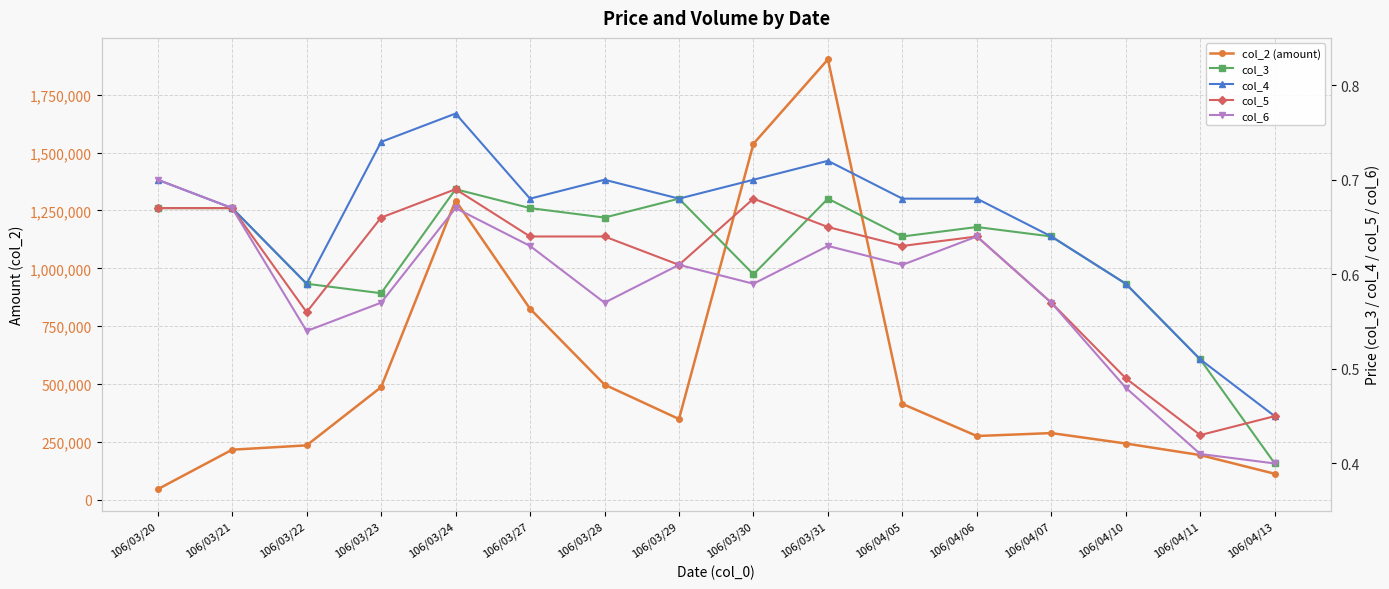

What is the difference between the maximum and minimum values in the col_5 series?

0.3